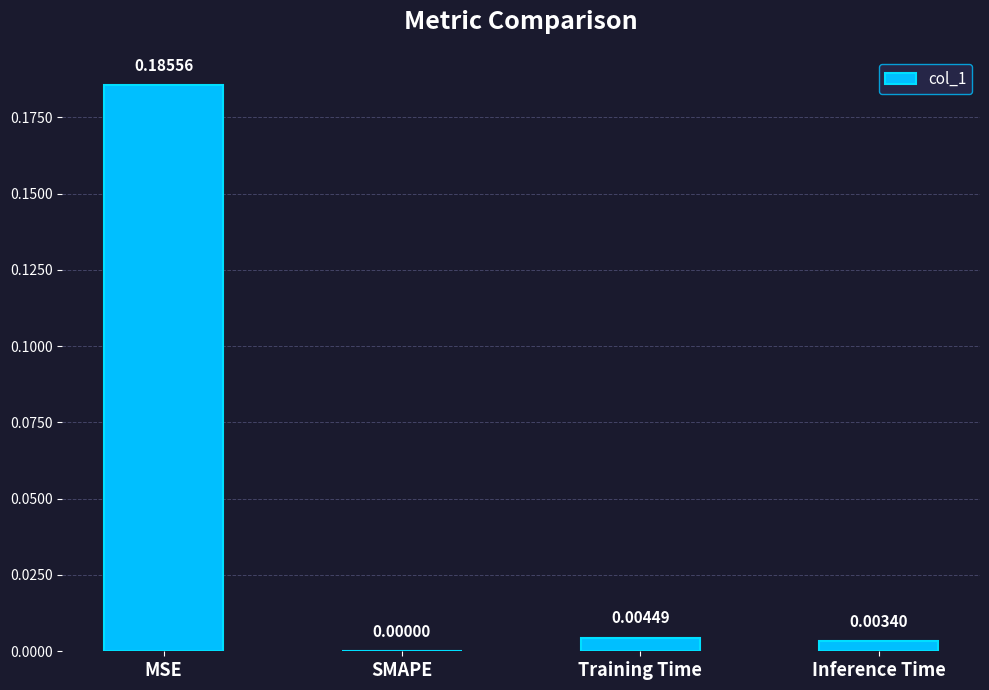

Between MSE and Inference Time, which is larger?

MSE